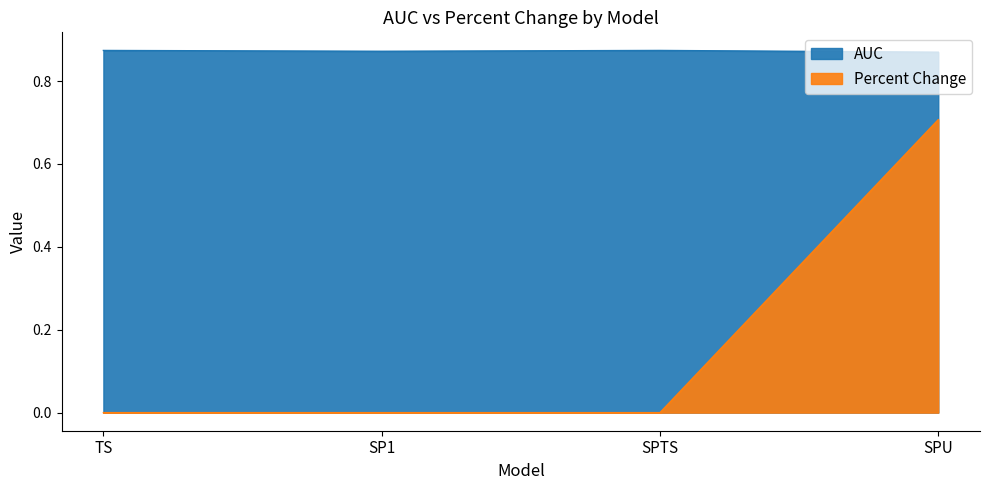

Which series changed the most between TS and SP1?

AUC